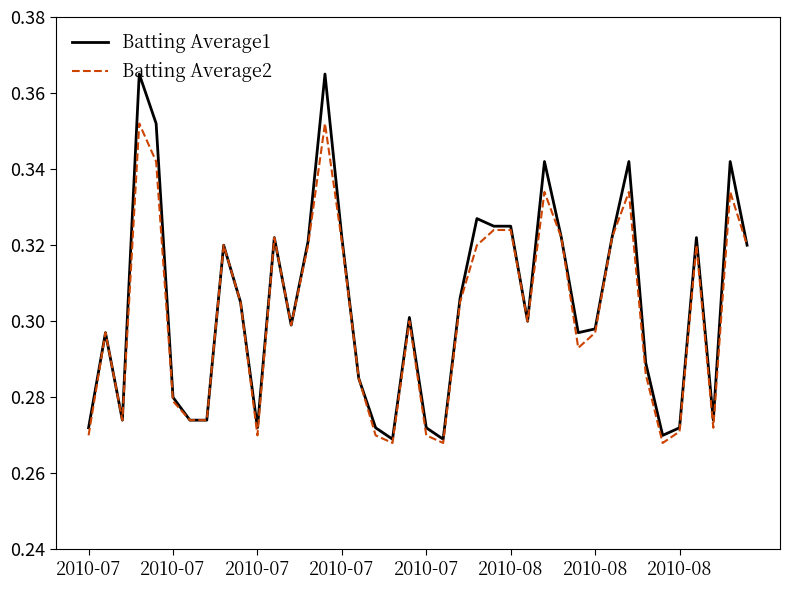

Which series has the largest range (max minus min)?

Batting Average1